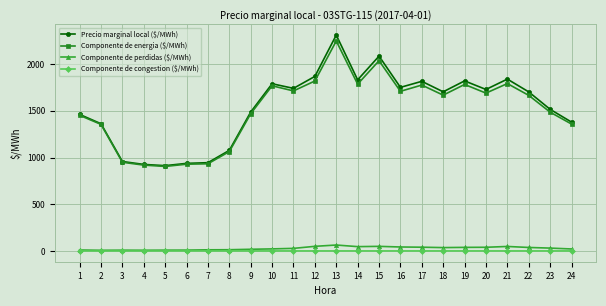

What is the minimum value for Precio marginal local ($/MWh)?

913.3